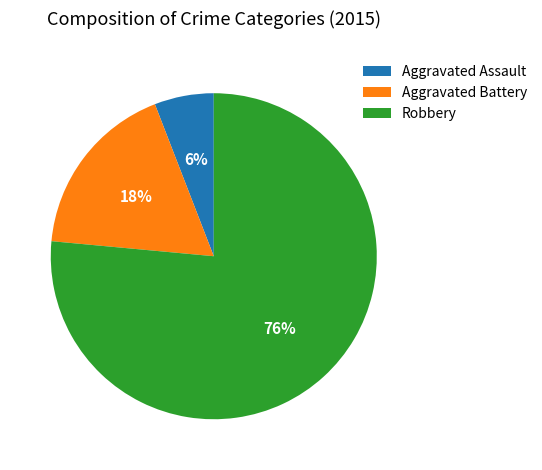

Rank the categories by value from lowest to highest.

Aggravated Assault, Aggravated Battery, Robbery